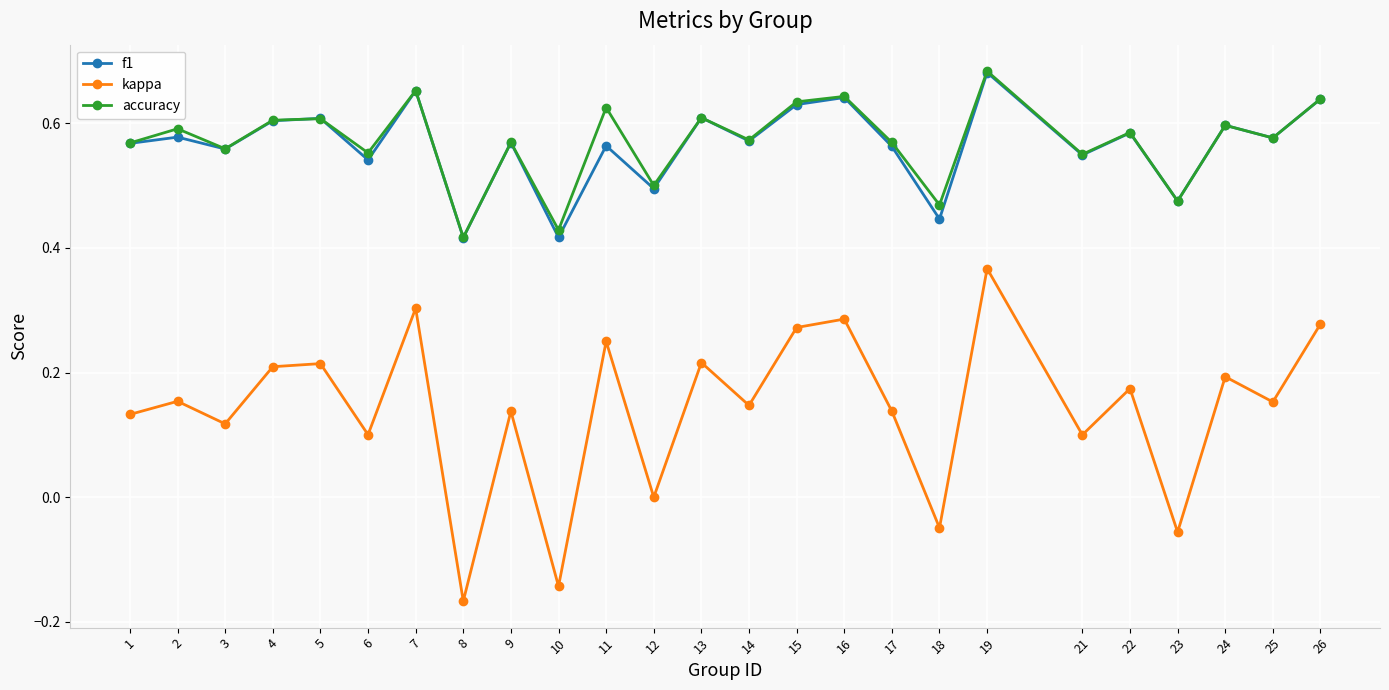

At which label does f1 reach its peak?

19